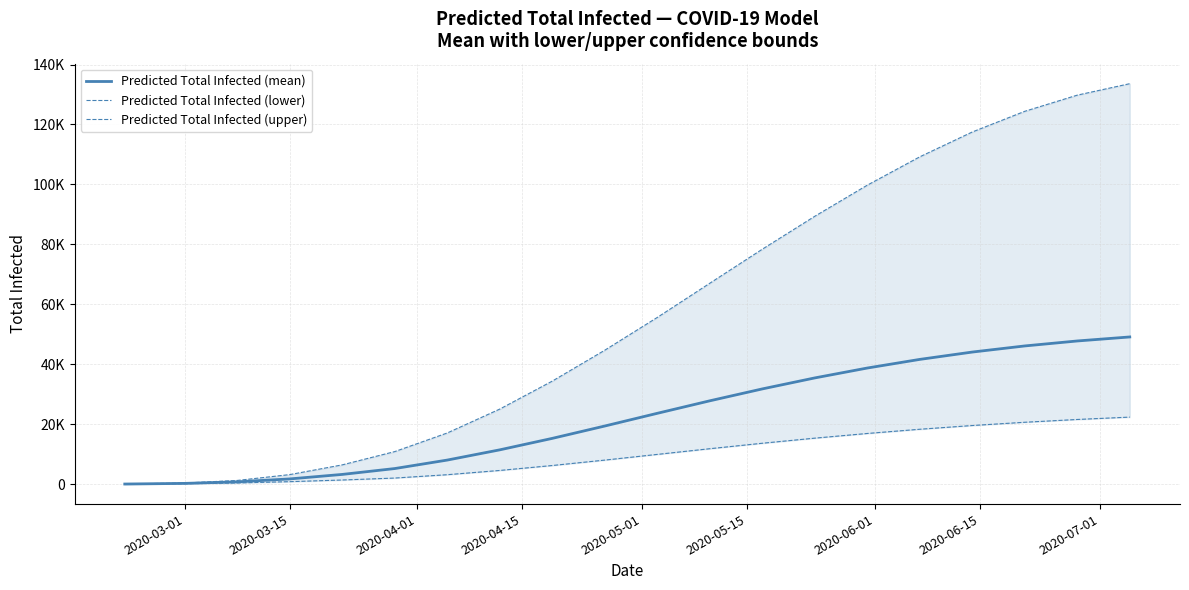

Is the value of Predicted Total Infected (mean) at 2020-03-15 greater than the value of Predicted Total Infected (upper) at 2020-06-15?

No